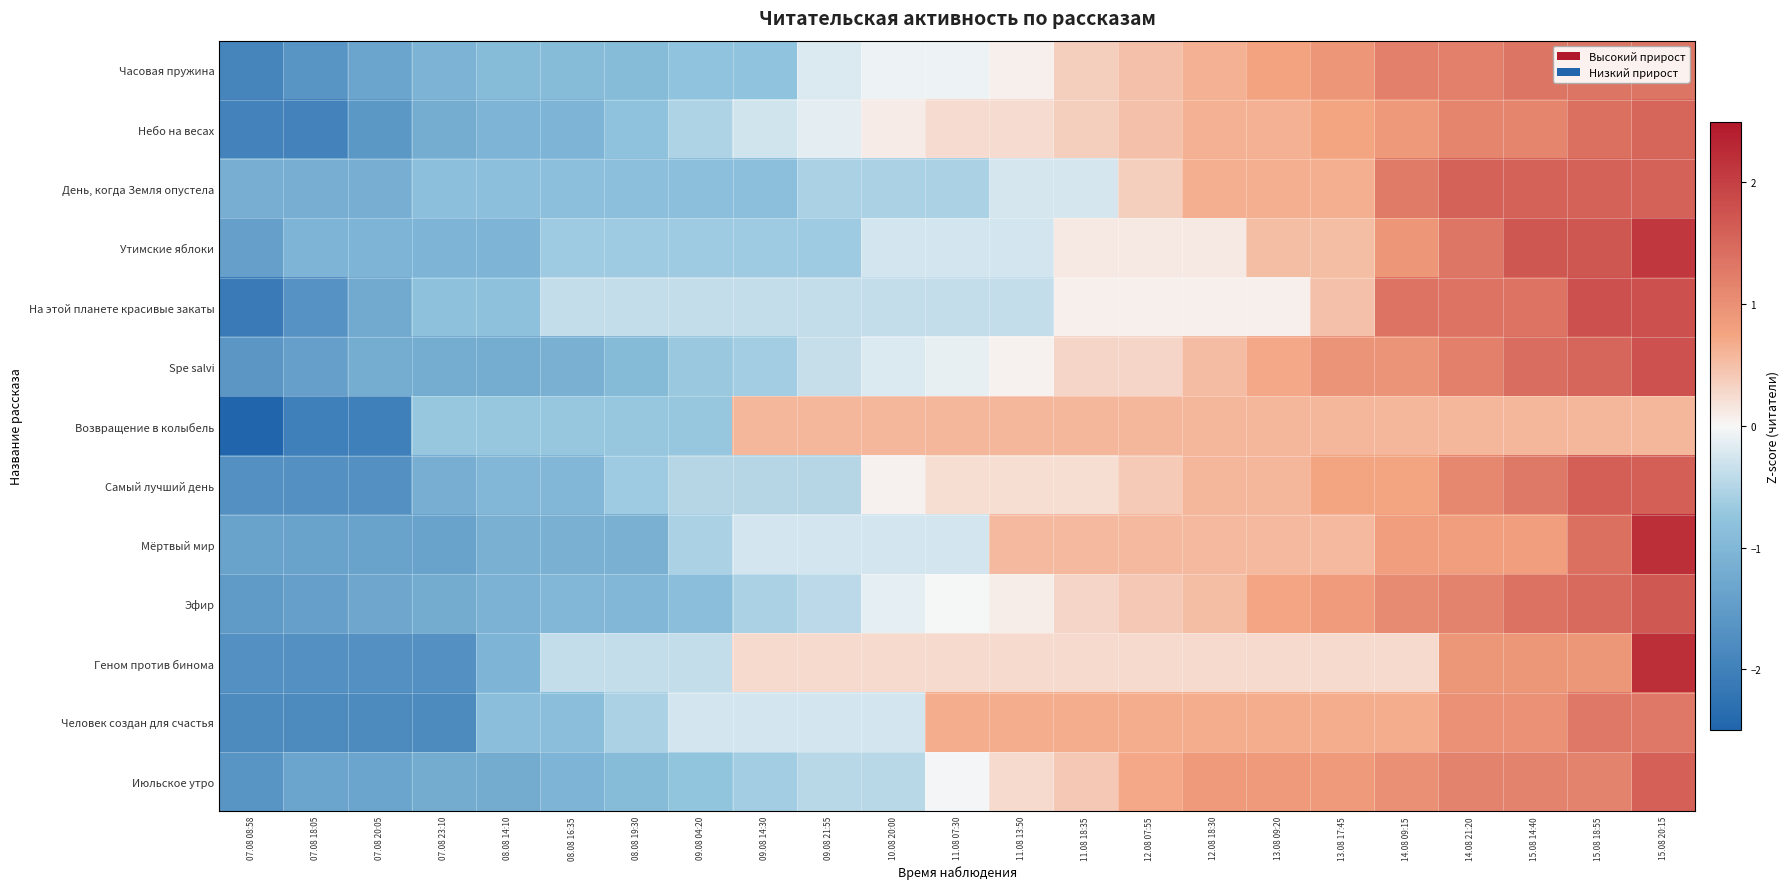

At which category is the sum across all series the highest?

15.08 20:15